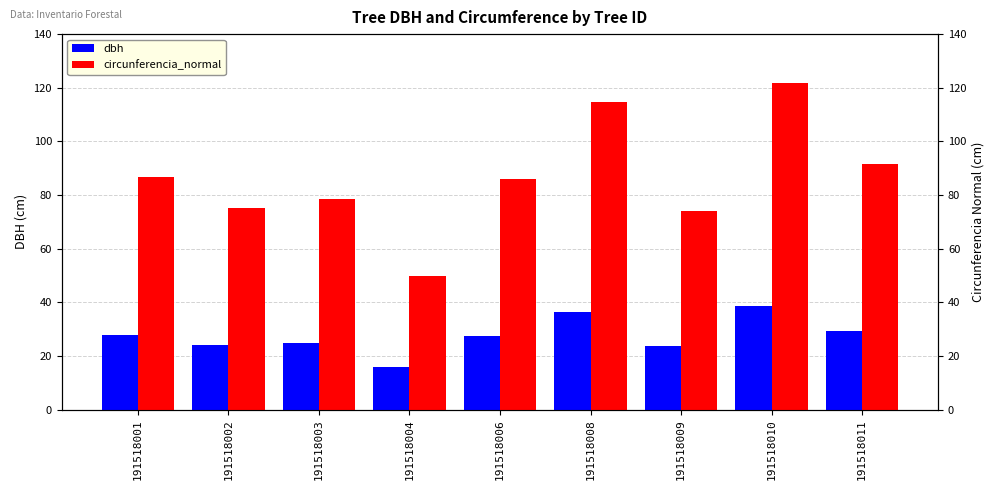

Reading left to right, list all the values displayed in this chart.

dbh: 191518001=27.6	191518002=23.9	191518003=24.9	191518004=15.9	191518006=27.4	191518008=36.5	191518009=23.6	191518010=38.8	191518011=29.1
circunferencia_normal: 191518001=86.9	191518002=75.1	191518003=78.4	191518004=50.0	191518006=85.9	191518008=114.7	191518009=74.1	191518010=121.7	191518011=91.6